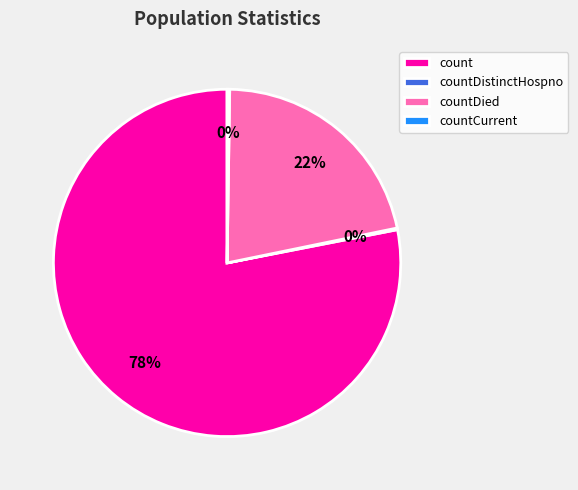

To the nearest percent, what percentage of the pie is countDied?

22%